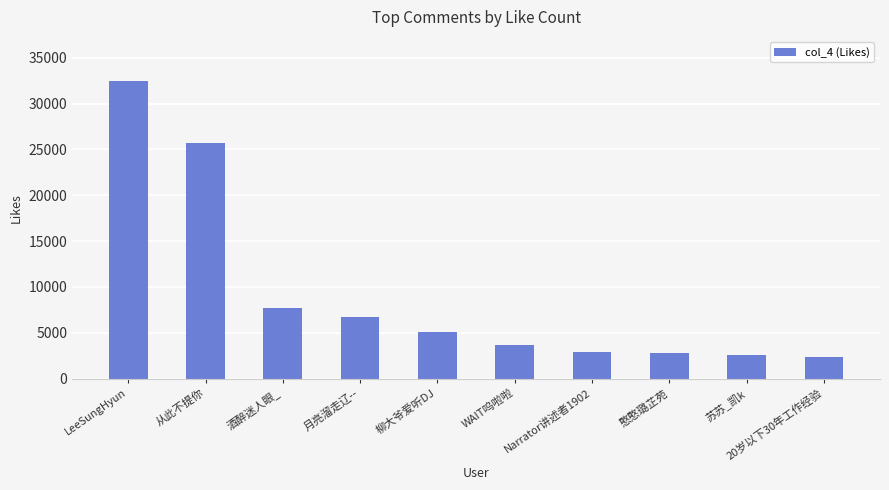

How many bars are there in total?

10